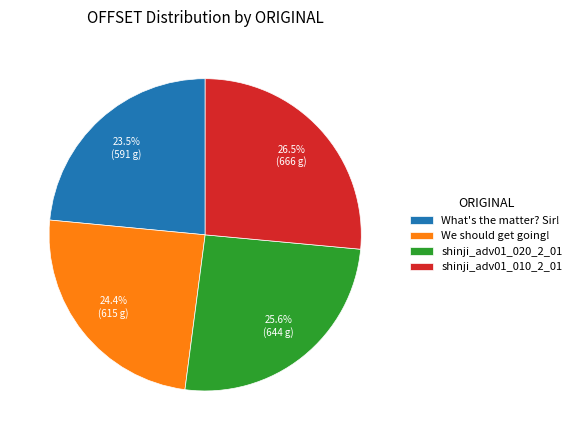

Approximately how many times larger is the value at shinji_adv01_020_2_01 compared to We should get going!?

1.0